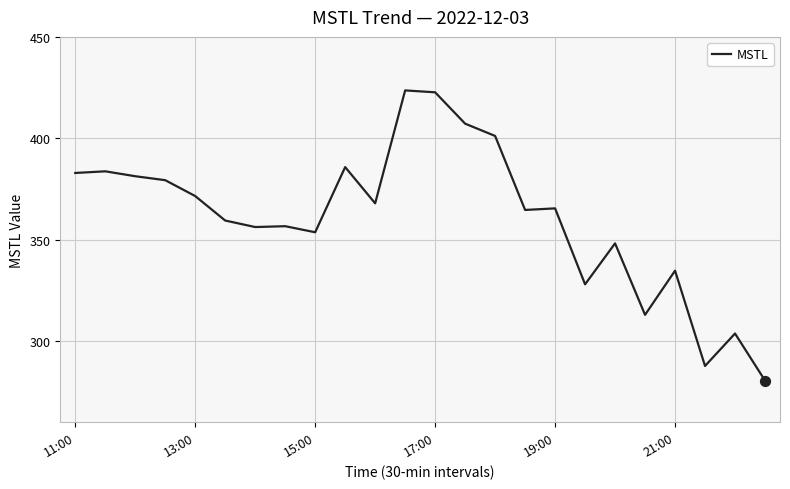

What is the minimum value shown in the chart?

280.5